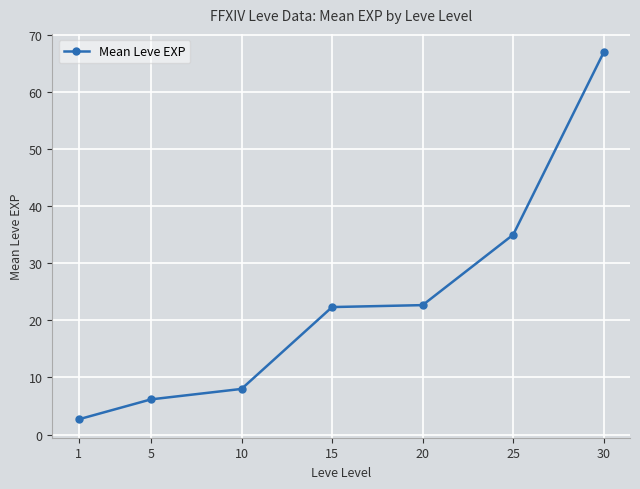

The value at 10 is 8.0. True or false?

True